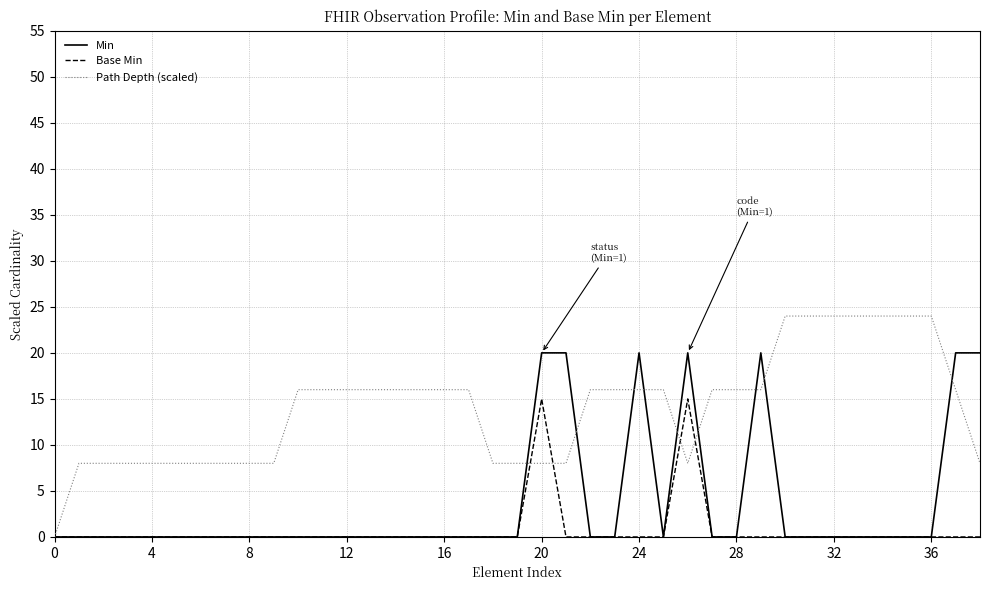

Which series has the largest total across all categories?

Path Depth (scaled)